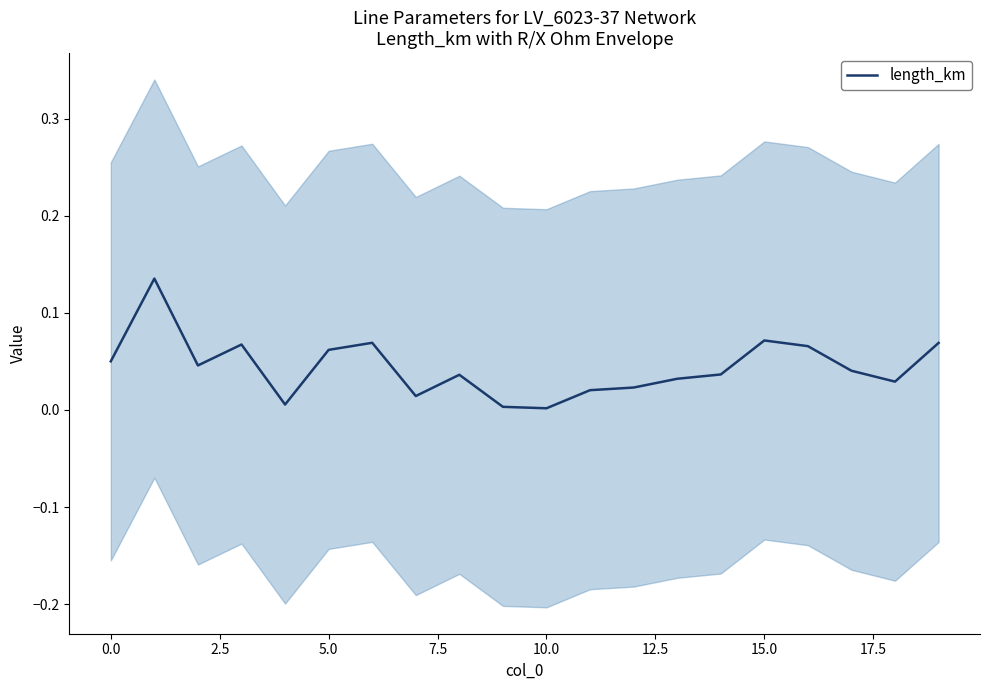

What is the label of the 15th point from the left?

14